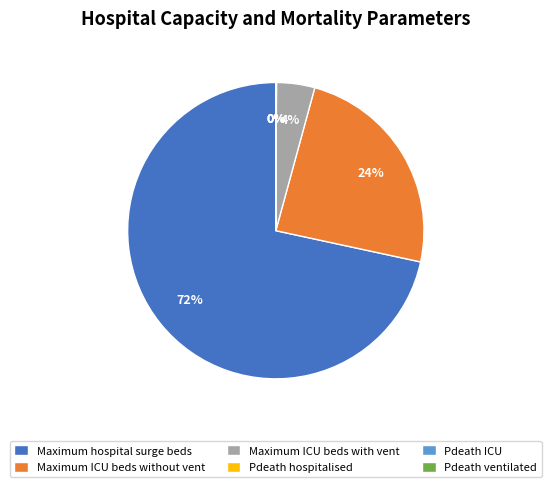

Is Maximum hospital surge beds the majority of the pie?

Yes